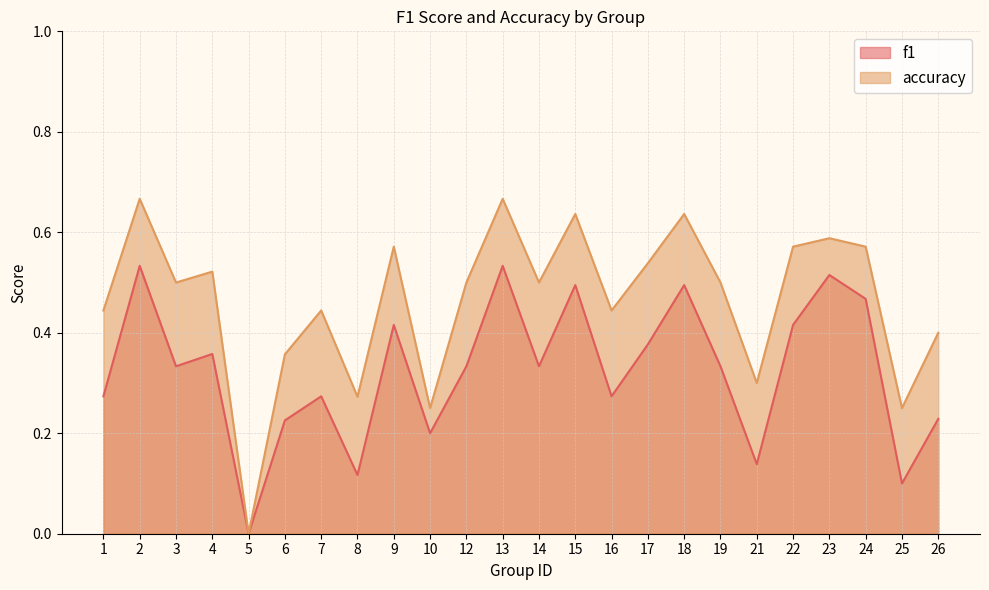

How many interior local peaks does the f1 series have?

8